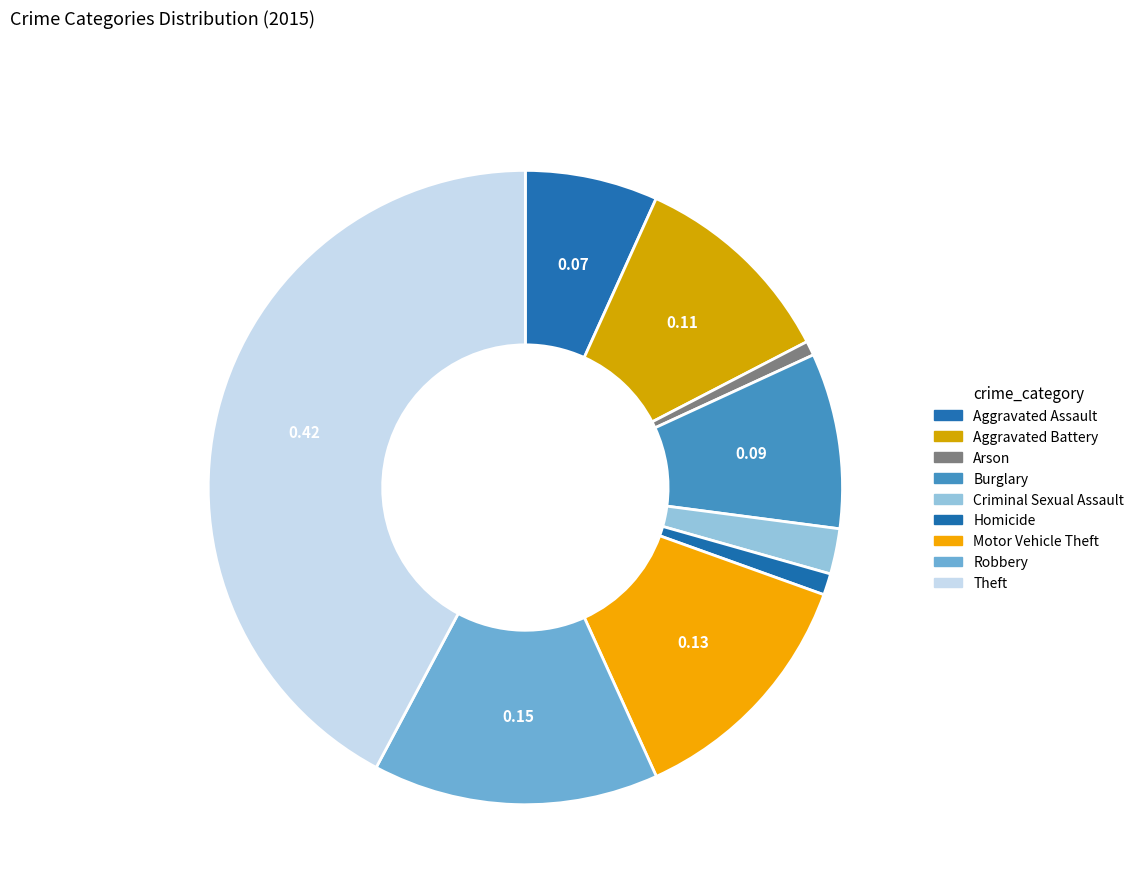

How many segments does this pie chart have?

9